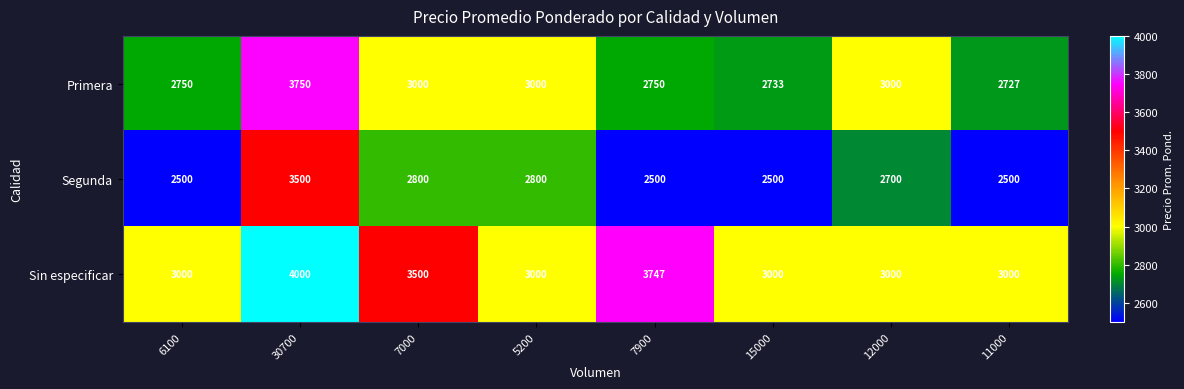

What is the spread (max minus min) of values at 6100?

500